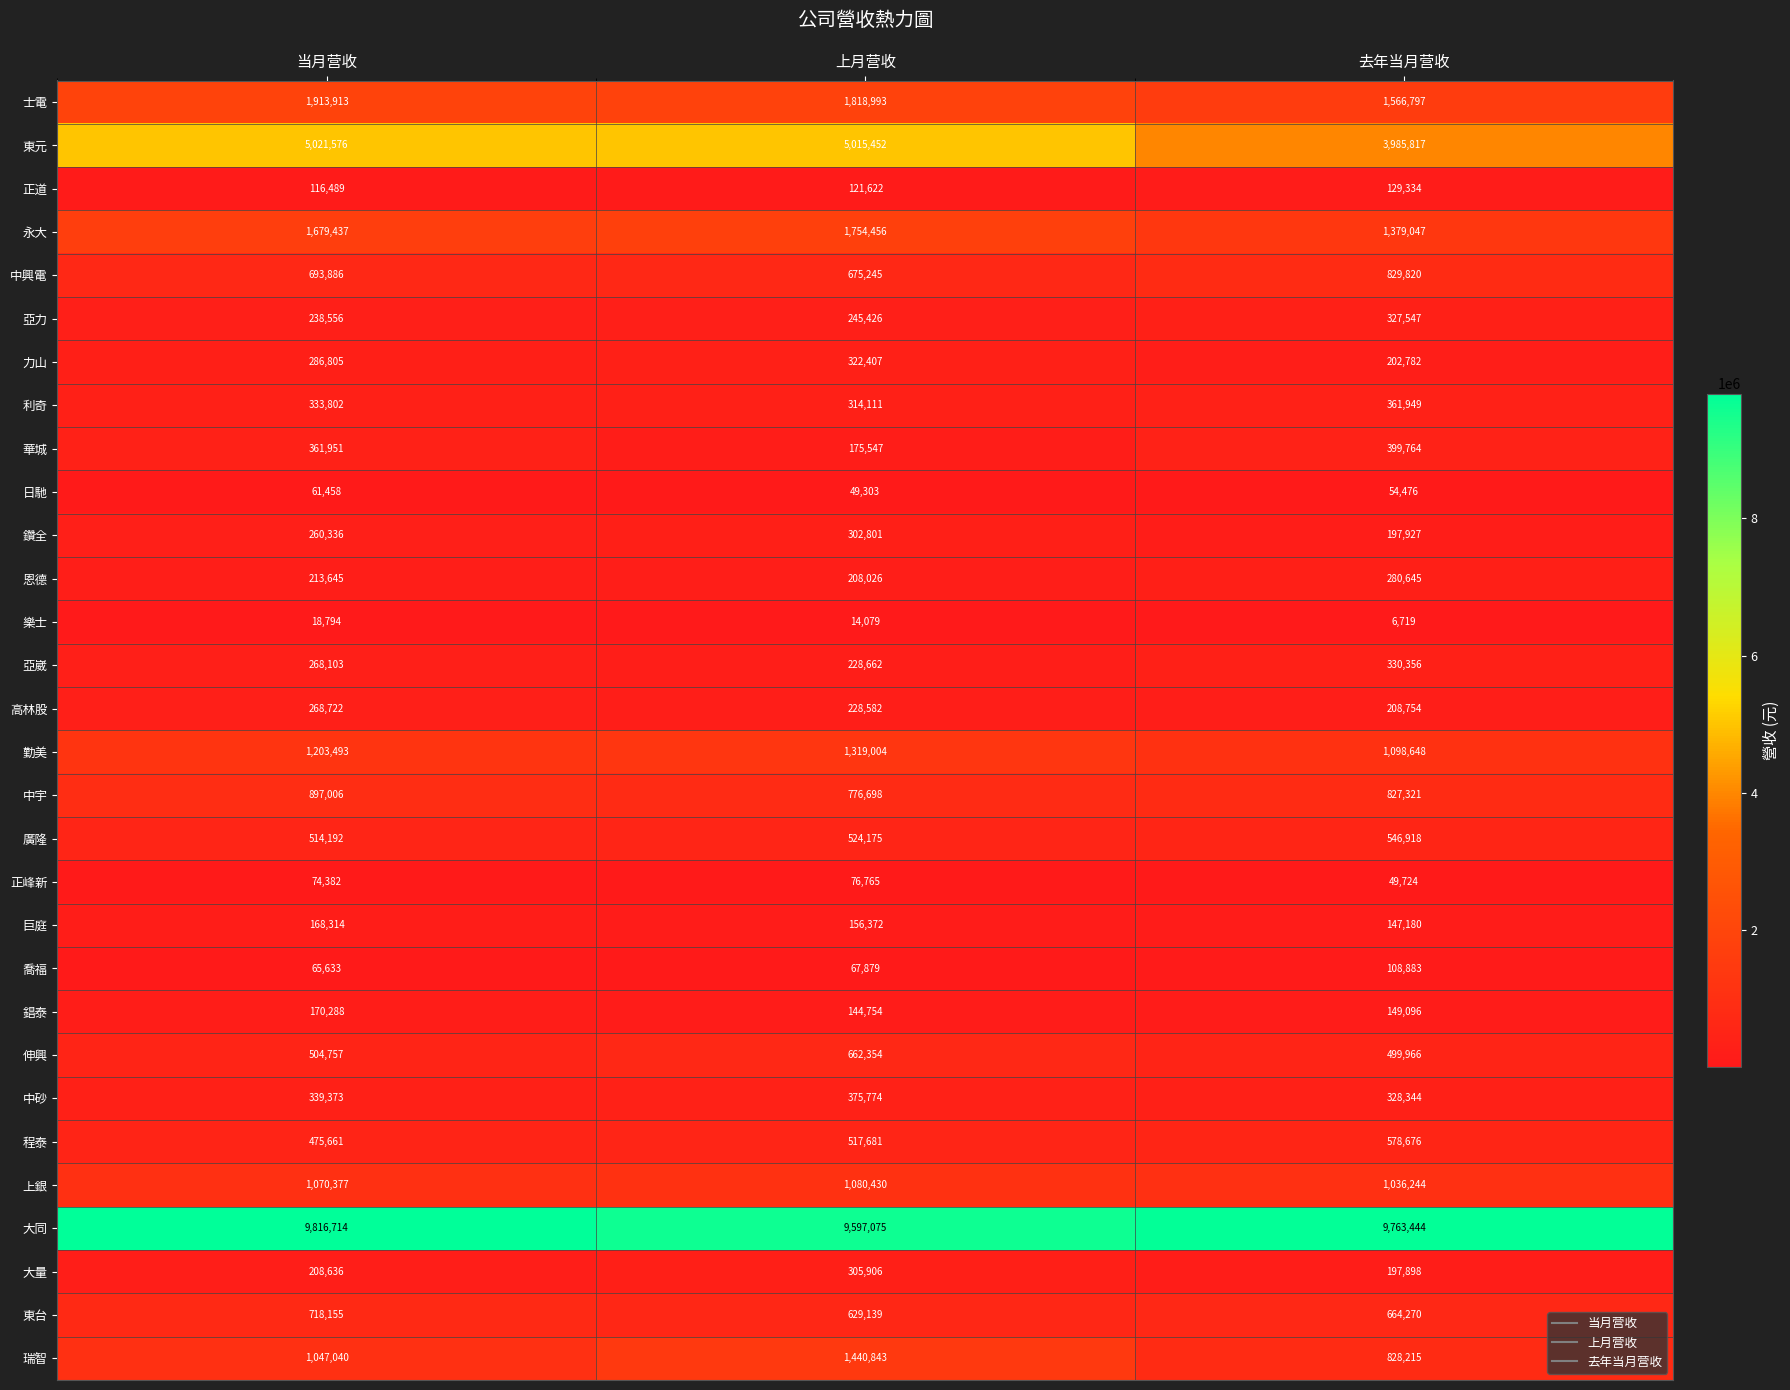

What is the difference between the highest and lowest values at 去年当月营收?

9756725